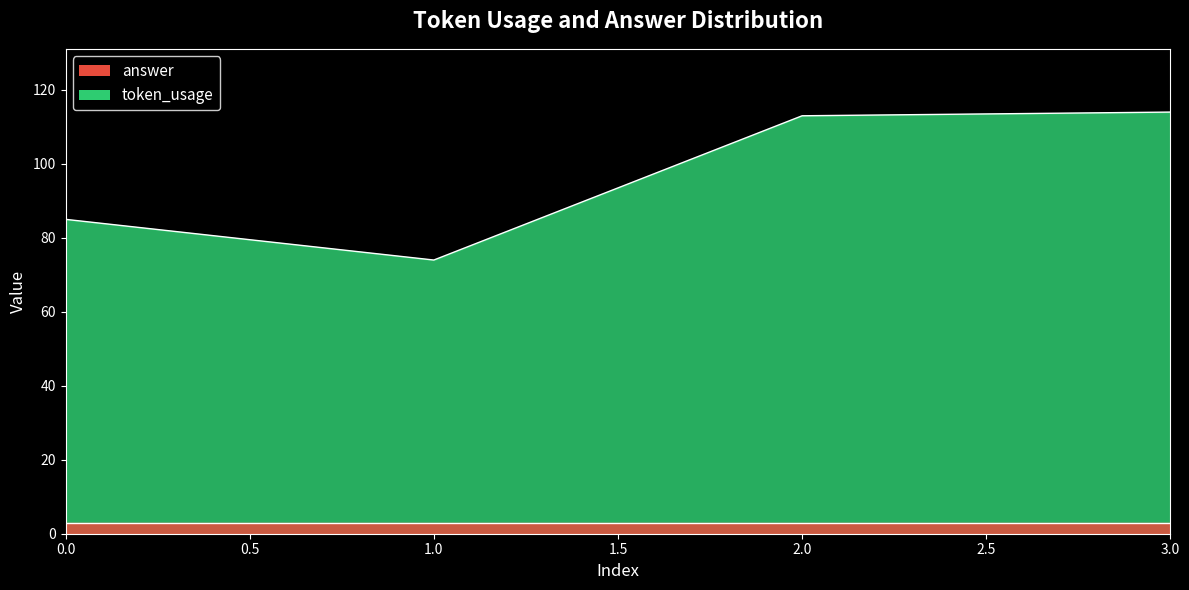

What is the value of the 4th point from the left?

114